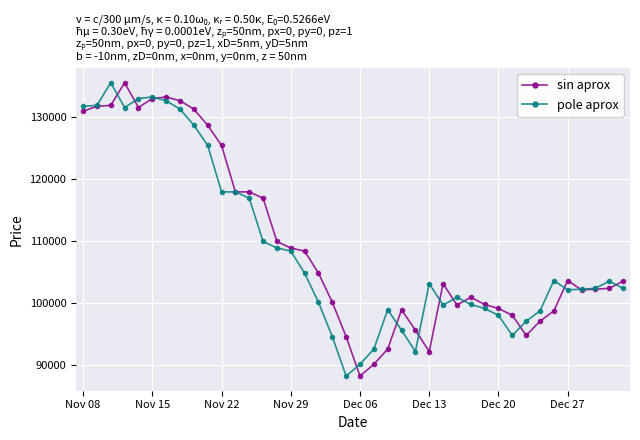

What is the difference between the maximum and minimum values in the sin aprox series?

47300